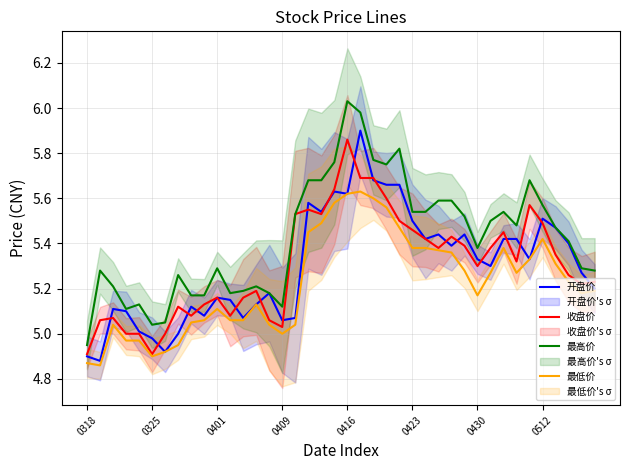

Reading left to right, extract all data points from this chart.

开盘价: 4.9	4.9	5.1	5.1	5.0	5.0	4.9	5.0	5.1	5.1	5.2	5.2	5.1	5.1	5.2	5.1	5.1	5.6	5.5	5.6	5.6	5.9	5.7	5.7	5.7	5.5	5.4	5.4	5.4	5.4	5.3	5.3	5.4	5.4	5.3	5.5	5.5	5.4	5.3	5.2
收盘价: 4.9	5.1	5.1	5.0	5.0	4.9	5.0	5.1	5.1	5.1	5.2	5.1	5.2	5.2	5.1	5.0	5.5	5.5	5.5	5.6	5.9	5.7	5.7	5.6	5.5	5.5	5.4	5.4	5.4	5.4	5.3	5.4	5.5	5.3	5.6	5.5	5.3	5.3	5.2	5.2
最高价: 5.0	5.3	5.2	5.1	5.1	5.0	5.0	5.3	5.2	5.2	5.3	5.2	5.2	5.2	5.2	5.1	5.5	5.7	5.7	5.8	6.0	6.0	5.8	5.8	5.8	5.5	5.5	5.6	5.6	5.5	5.4	5.5	5.5	5.5	5.7	5.6	5.5	5.4	5.3	5.3
最低价: 4.9	4.9	5.0	5.0	5.0	4.9	4.9	5.0	5.0	5.1	5.1	5.1	5.1	5.1	5.0	5.0	5.0	5.5	5.5	5.6	5.6	5.6	5.6	5.6	5.5	5.4	5.4	5.4	5.4	5.3	5.2	5.3	5.4	5.3	5.3	5.4	5.3	5.2	5.2	5.2